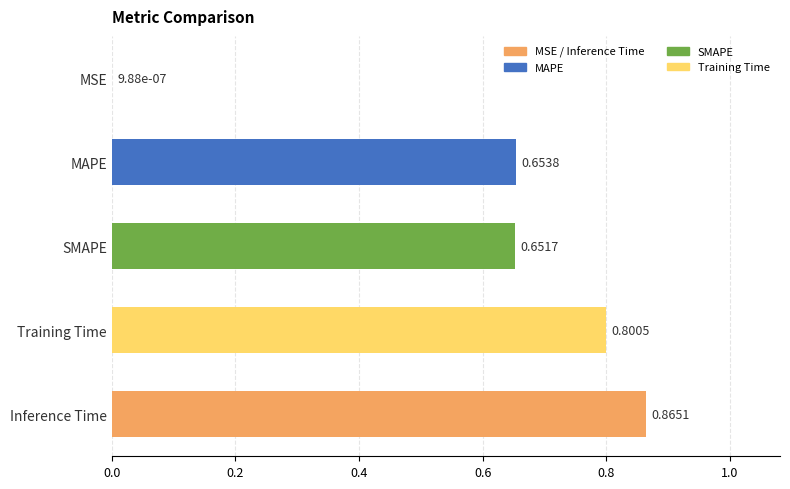

Between Training Time and MSE, which is larger?

Training Time